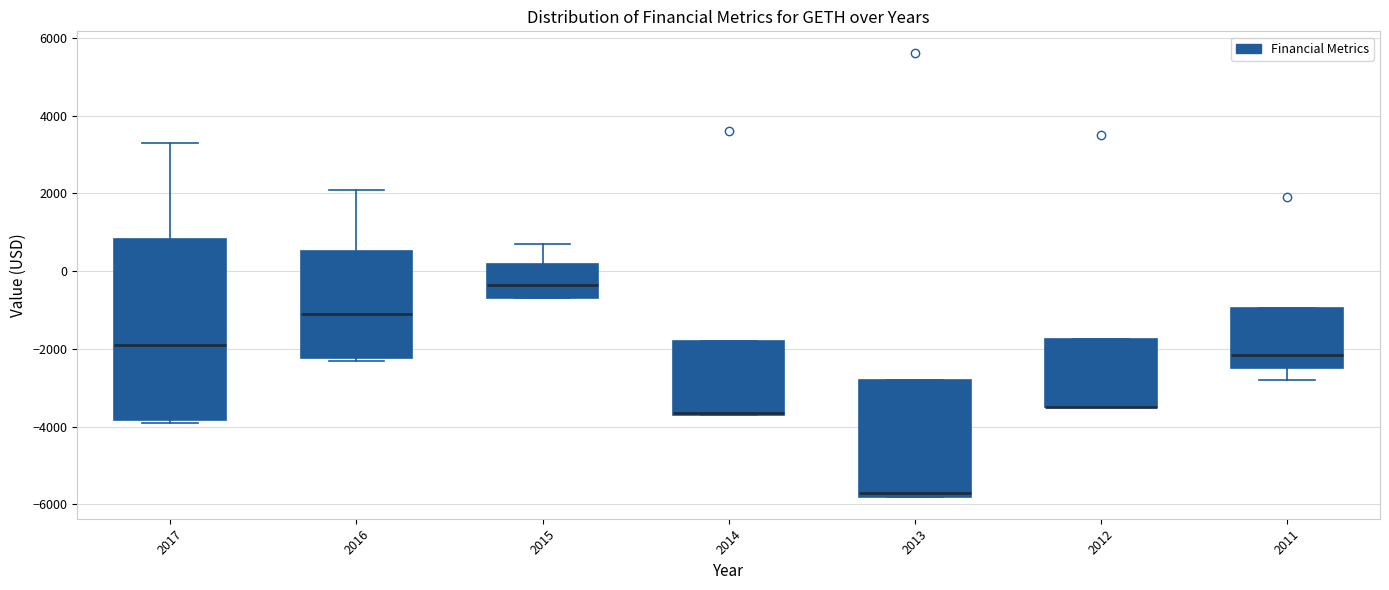

Where does the upper whisker of the box at x = 2015 end on the y-axis? The values are not printed on the chart, so give them approximately, as read against the axis.

800